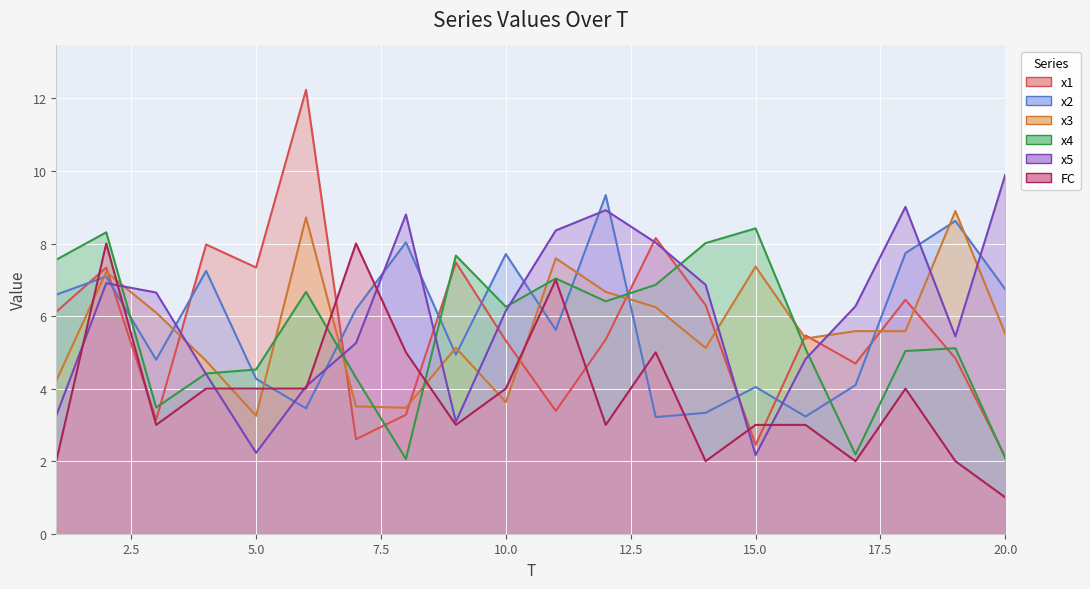

Which category has the highest value across all series?

6